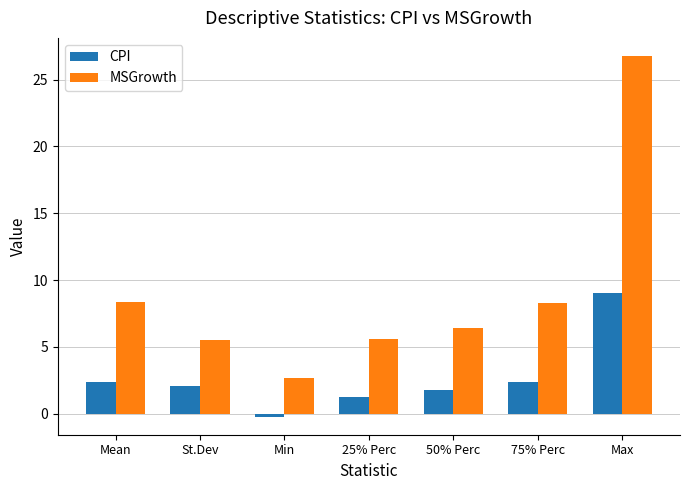

What is the spread (max minus min) of values at 25% Perc?

4.3